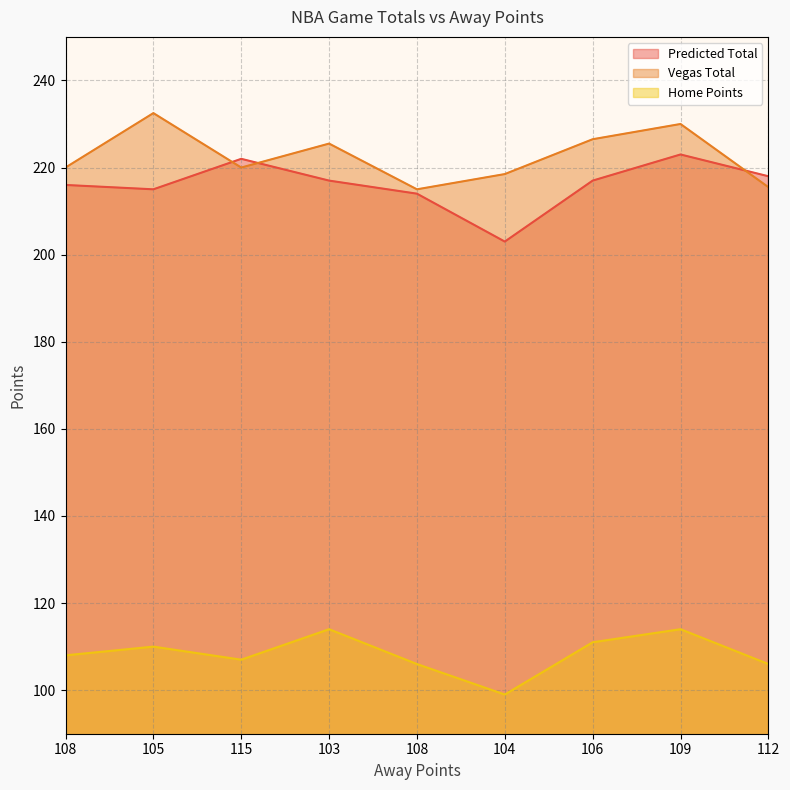

What is the minimum value for Vegas Total?

215.0